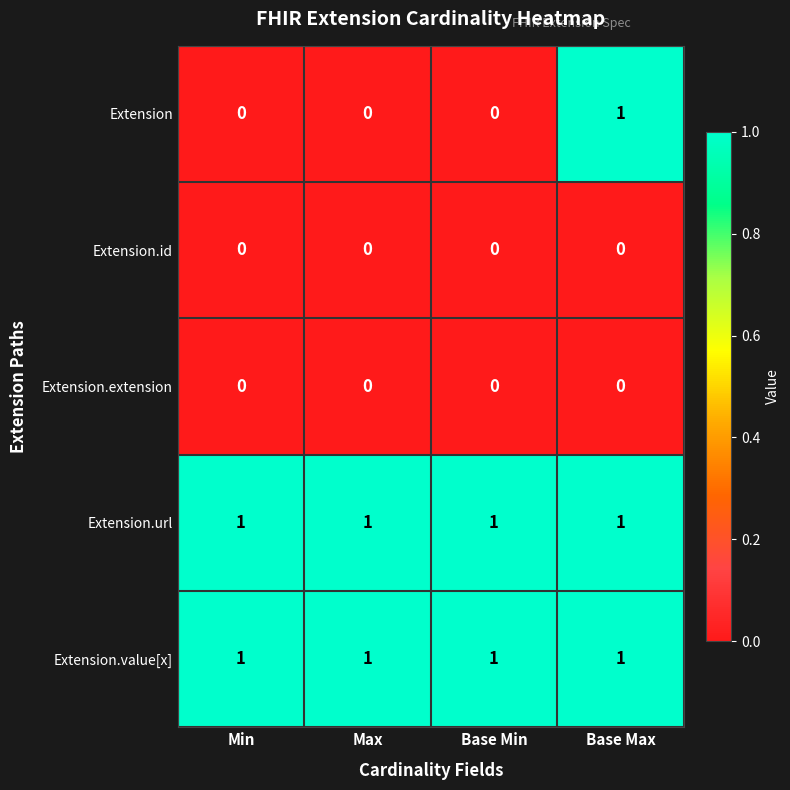

How many series are shown in this chart?

5